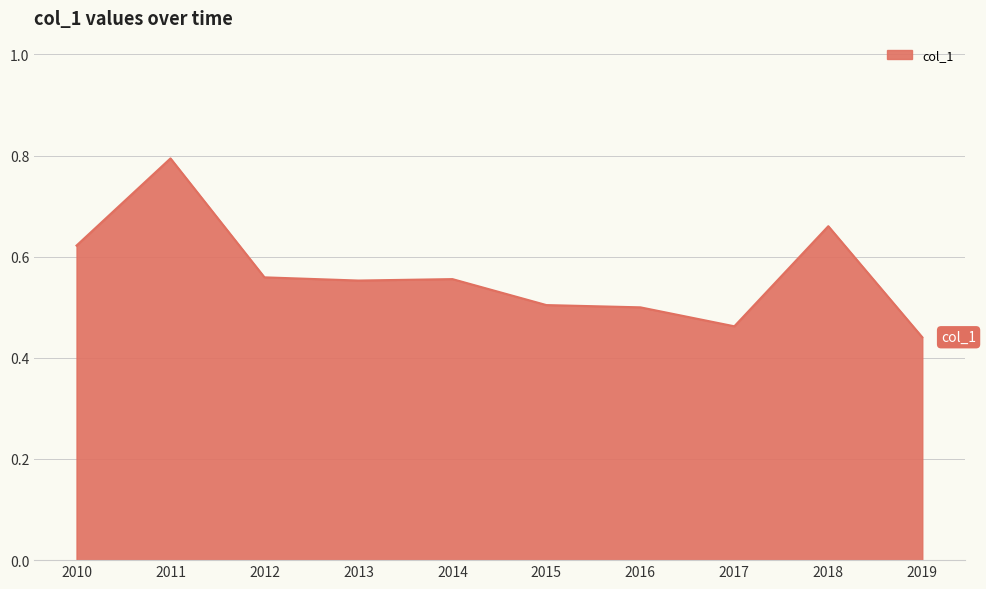

At which label is the value closest to 0?

2019